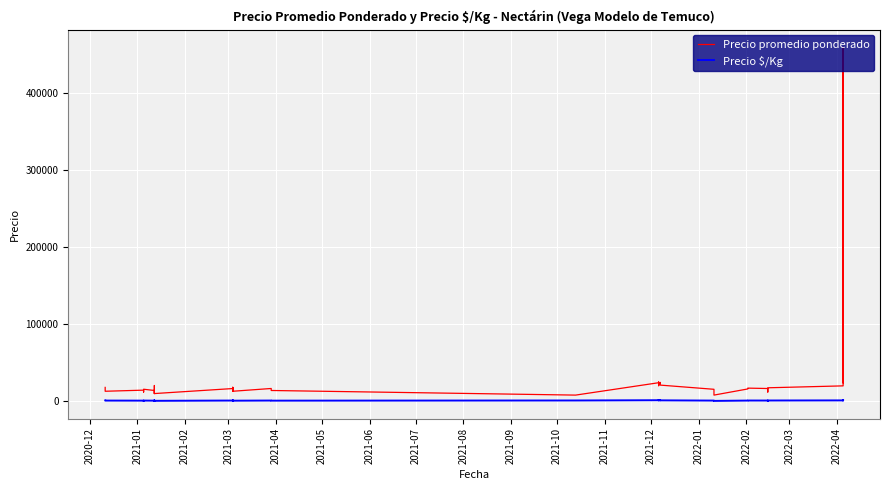

How many data points in Precio $/Kg are above 917?

19